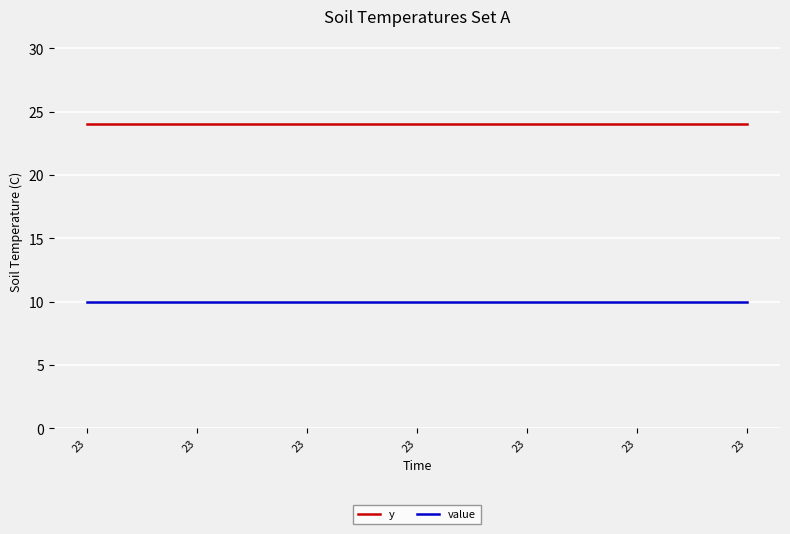

At which category is the sum across all series the highest?

23